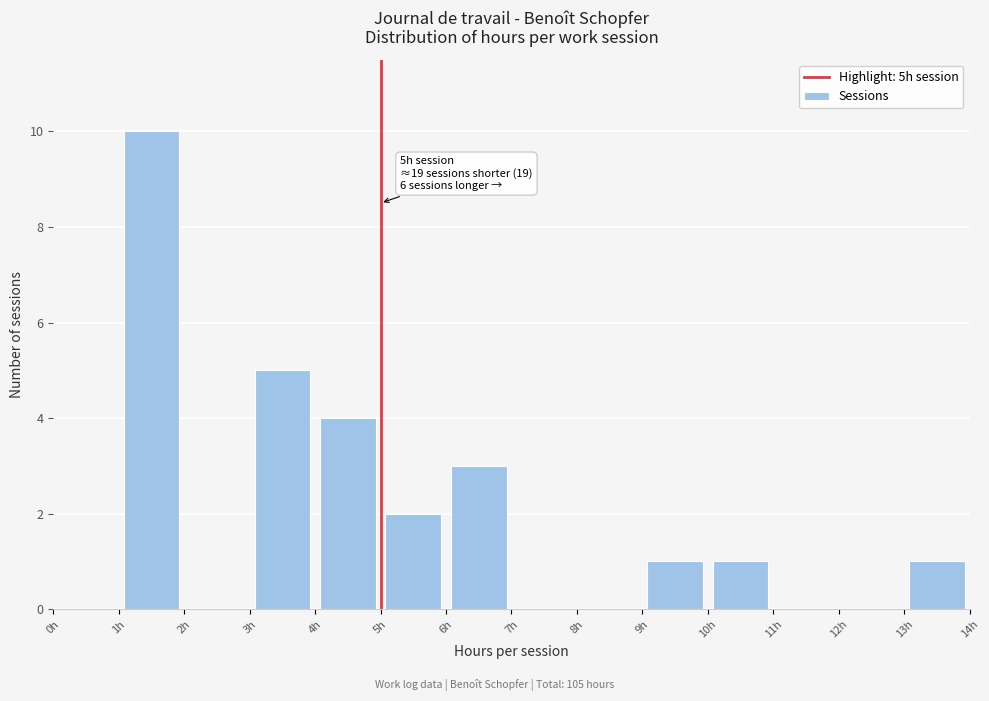

Over which range of the x-axis is the bar tallest?

1 to 2